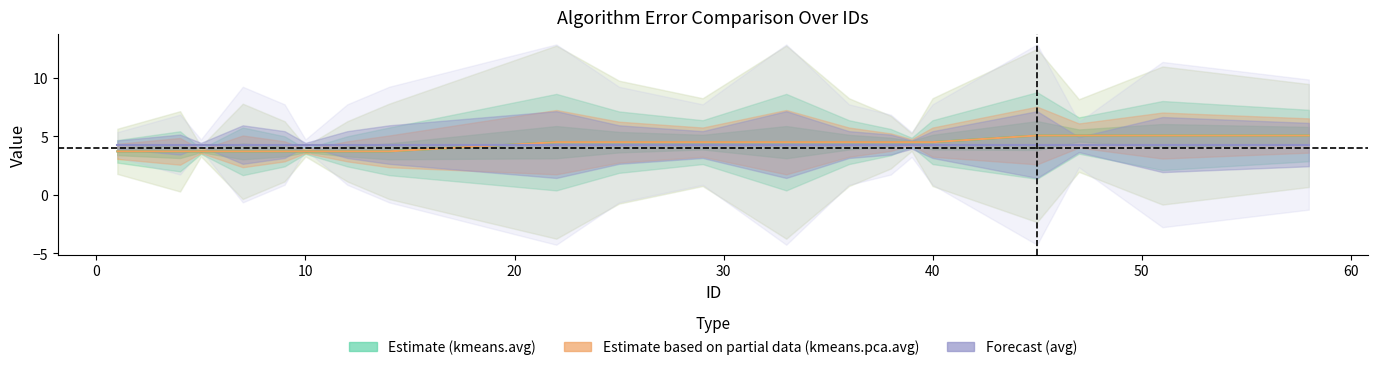

Does the chart display data point markers on the line(s)?

No